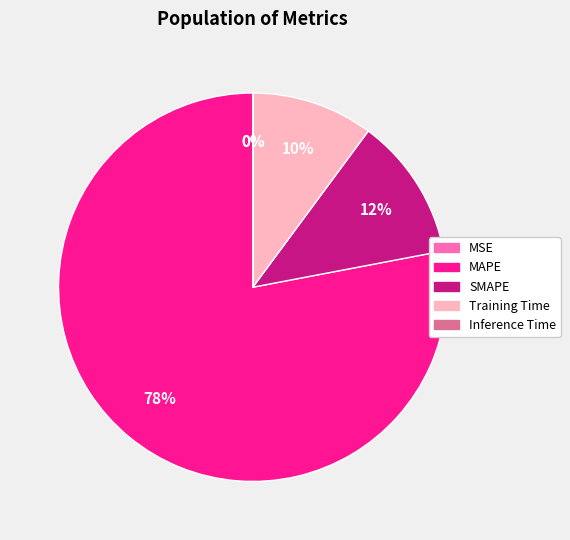

Is the sum of MAPE and Training Time greater than half?

Yes